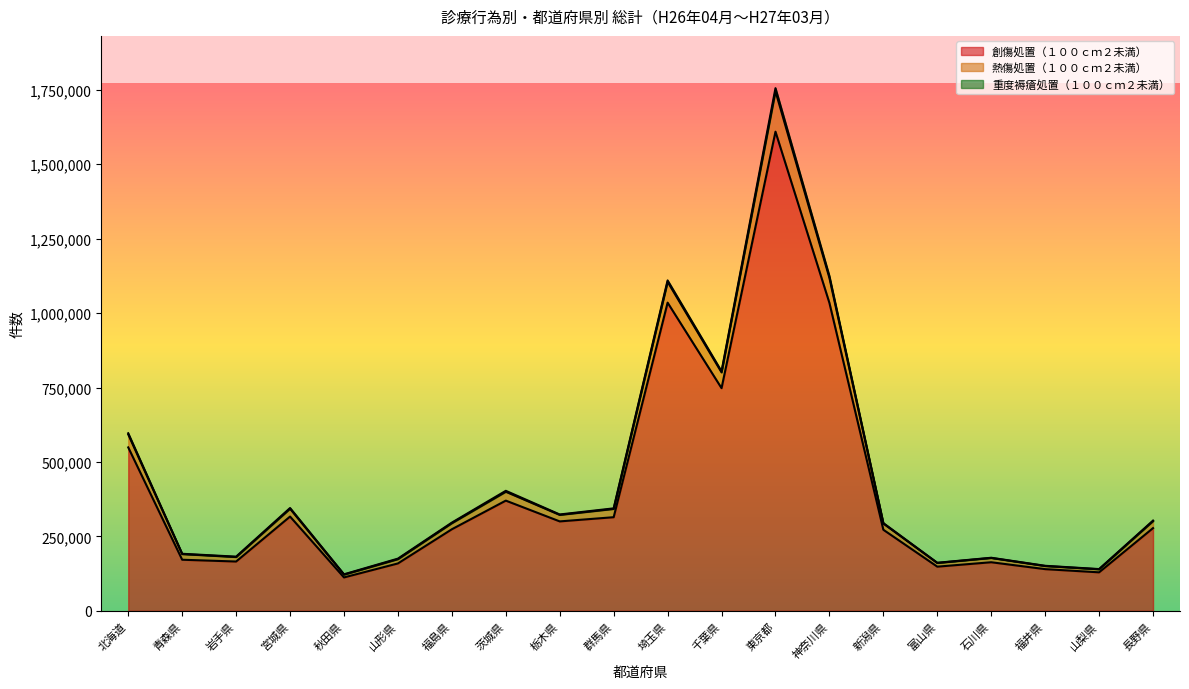

The value of 創傷処置（１００ｃｍ２未満） at 福井県 is 140103. True or false?

True